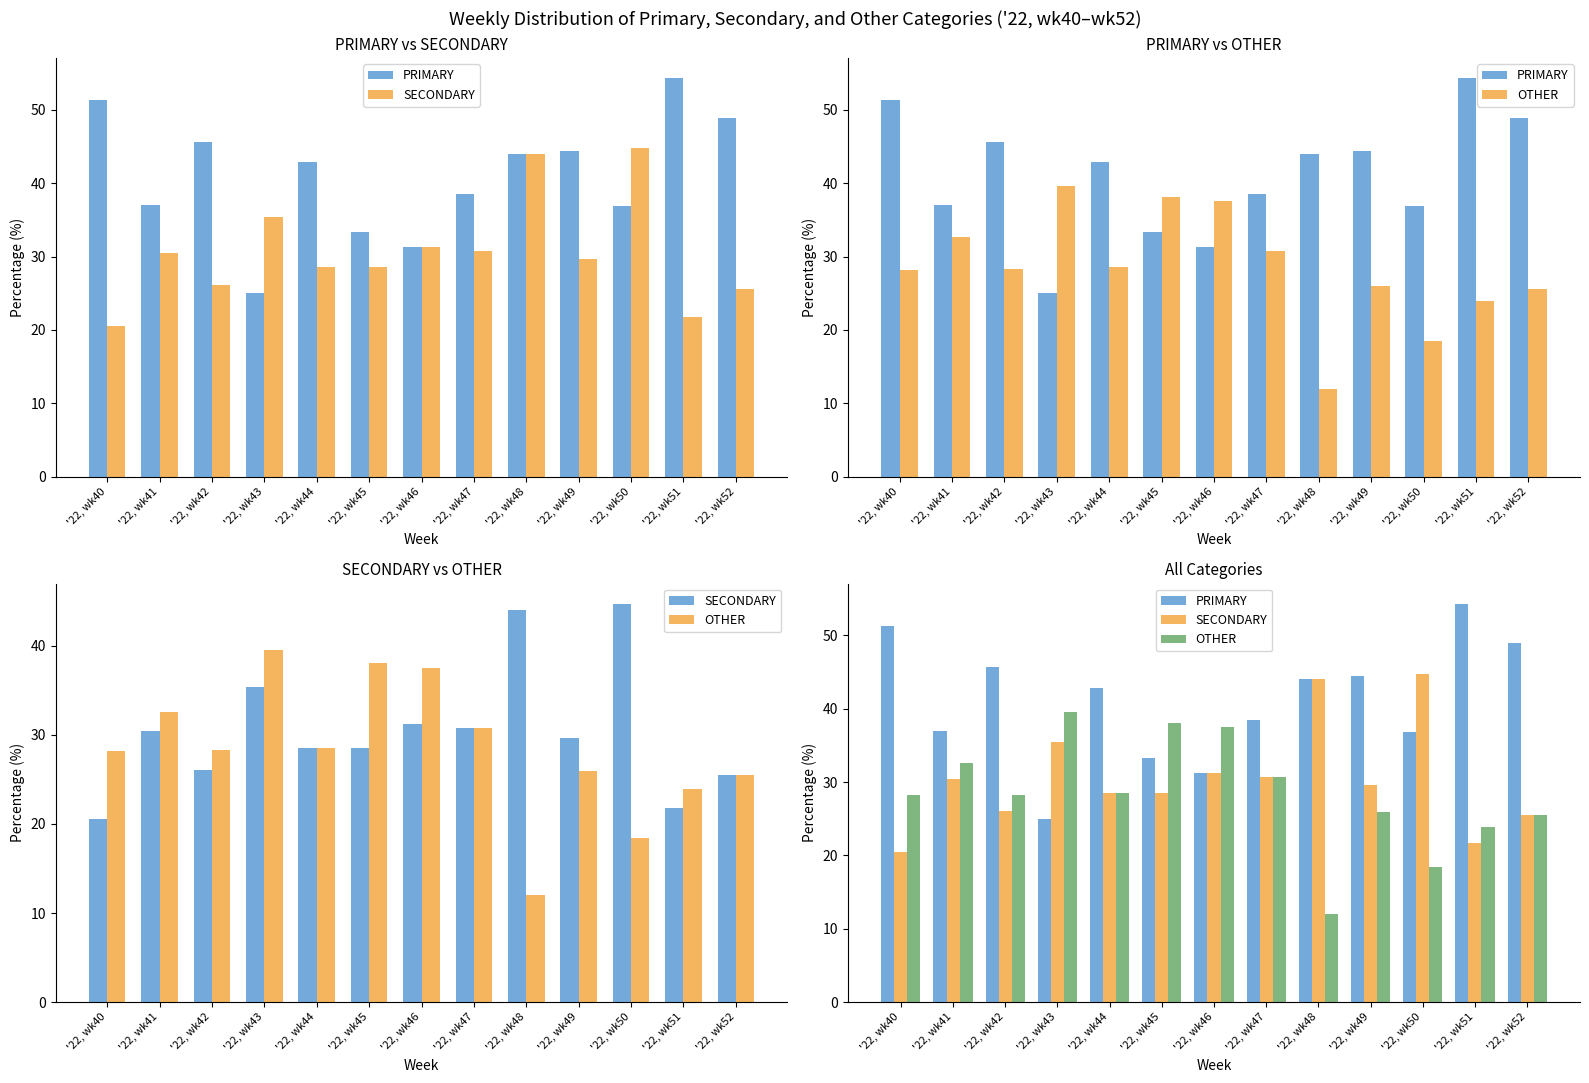

The PRIMARY series shows 69.9 at '22, wk44. True or false?

False